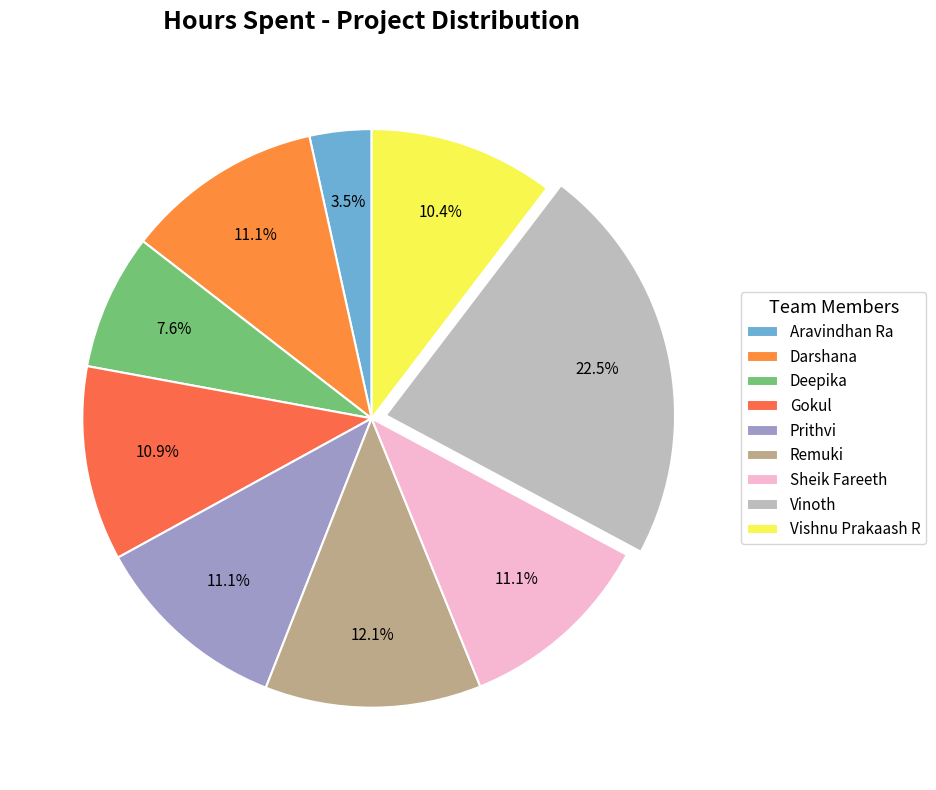

What is the change in value from Aravindhan Ra to Vinoth?

+5.5